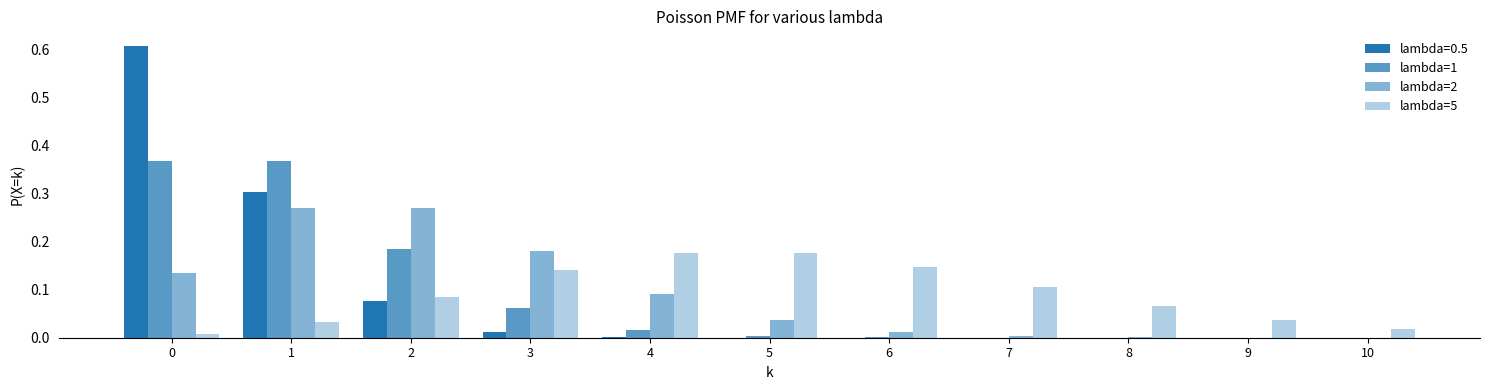

At which label does lambda=2 reach its minimum?

10